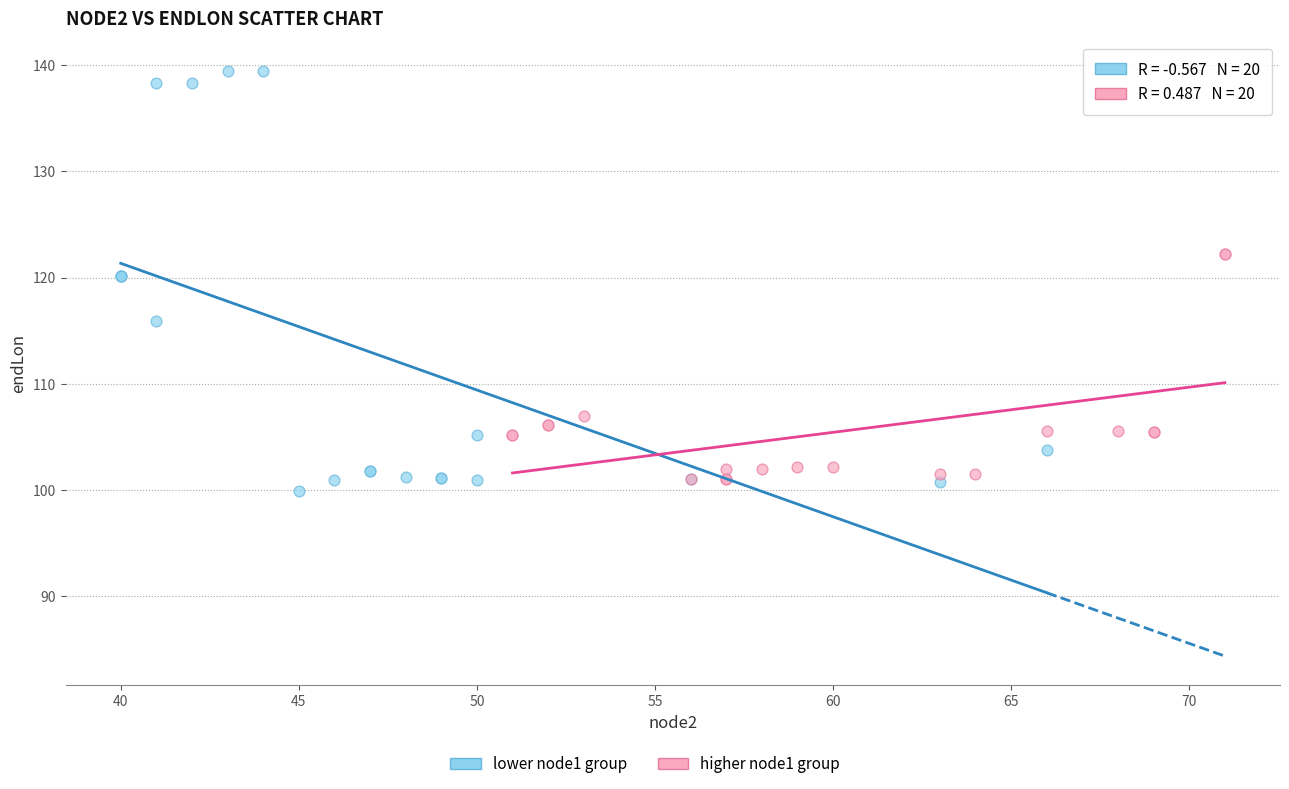

Which series has the widest spread of Y values?

lower node1 group